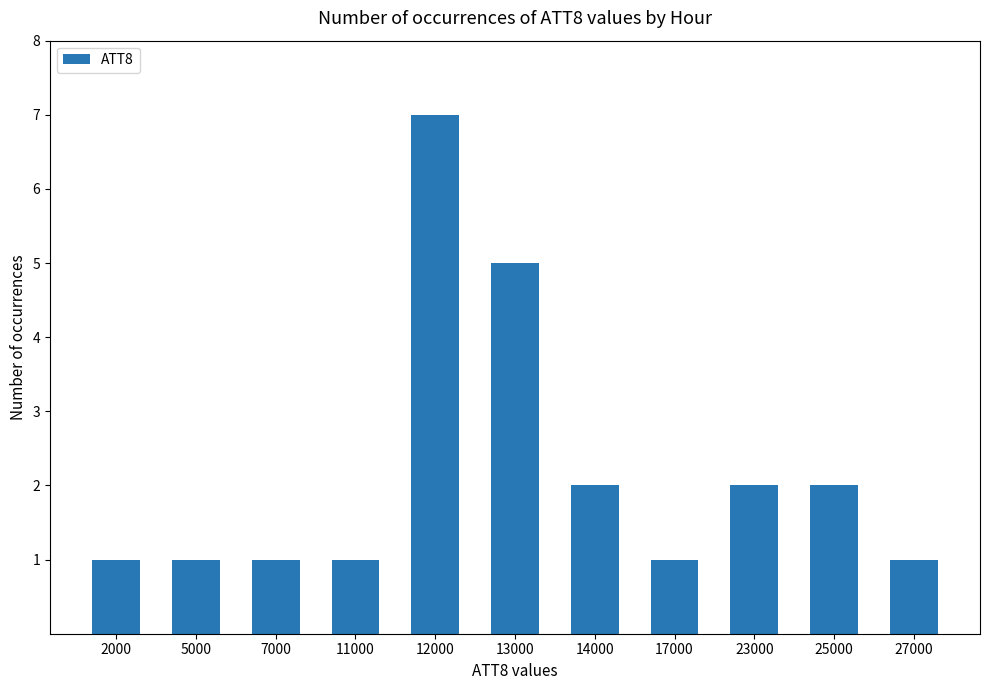

What is the minimum value shown in the chart?

1